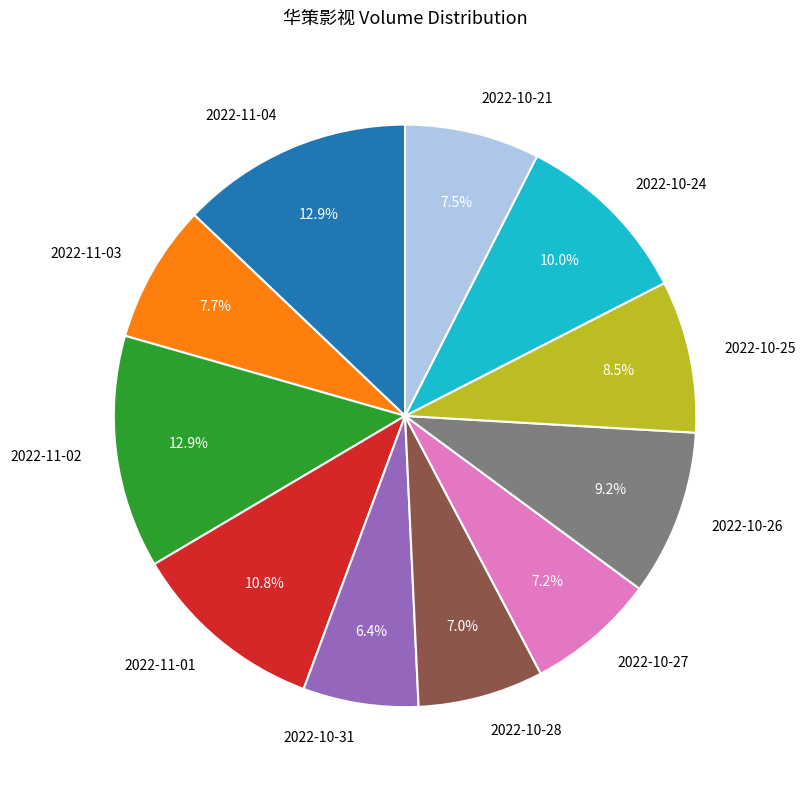

Count the number of slices in the pie.

11